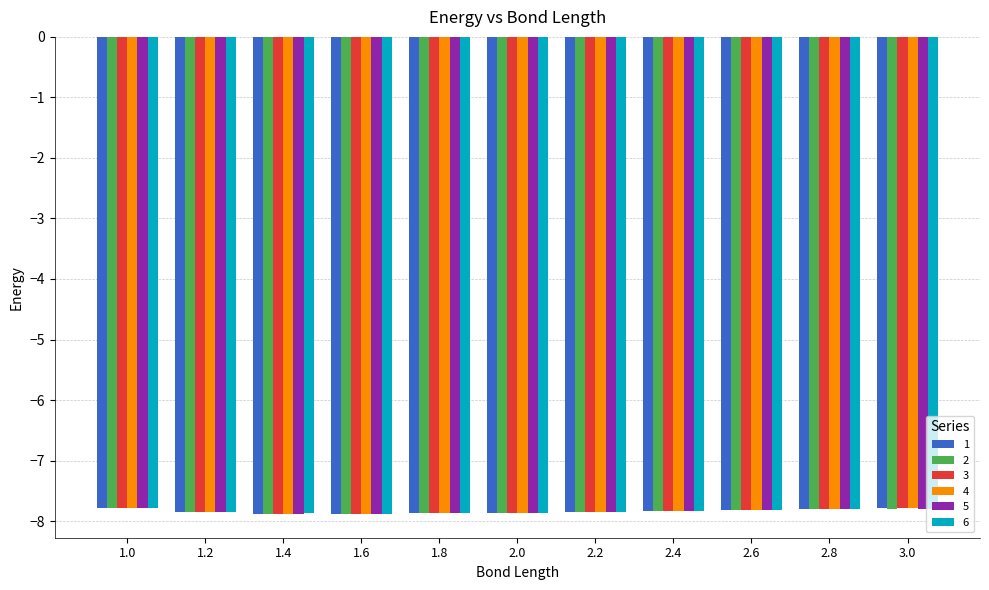

What is the total value across all series at 1.4?

-47.2